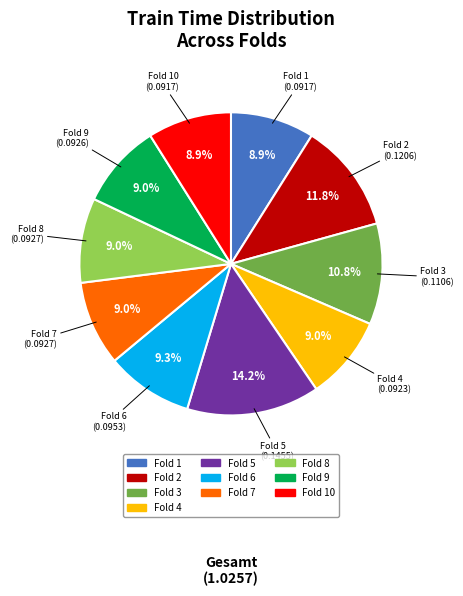

Is there a majority slice in this chart?

No